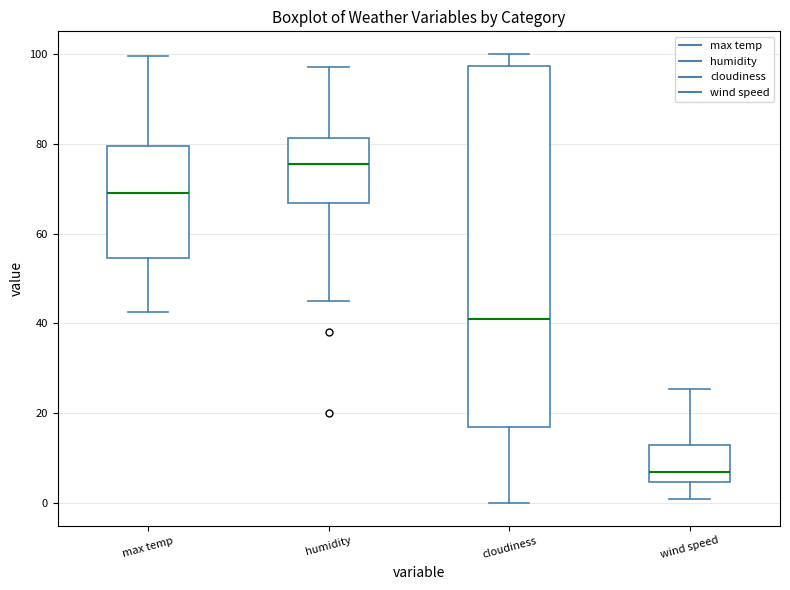

Which box is the tallest, from its lower edge to its upper edge?

cloudiness